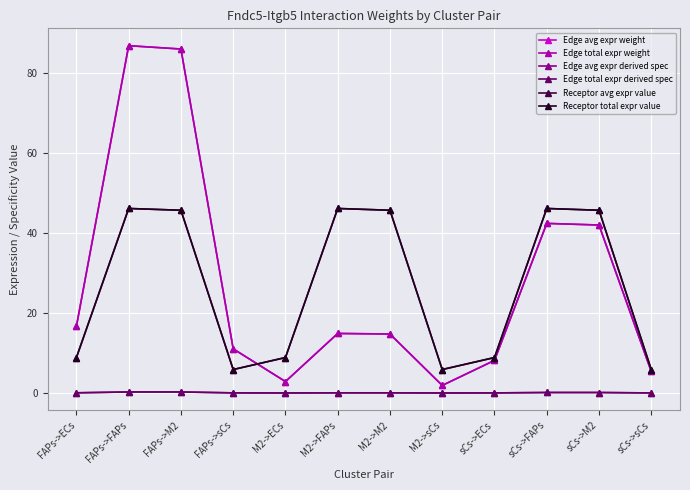

Does the chart have visible grid lines?

Yes